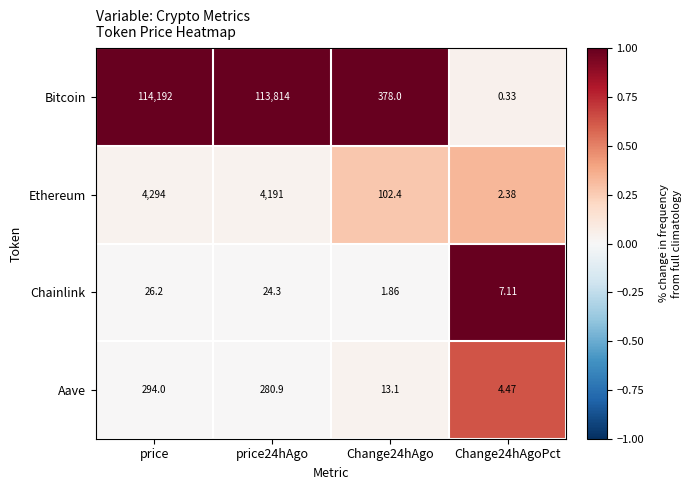

At how many categories does at least one series exceed 0?

4